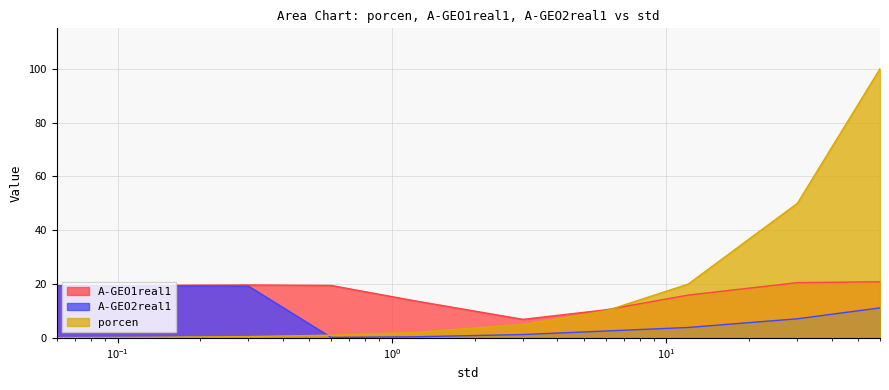

At how many categories does at least one series exceed 67?

1